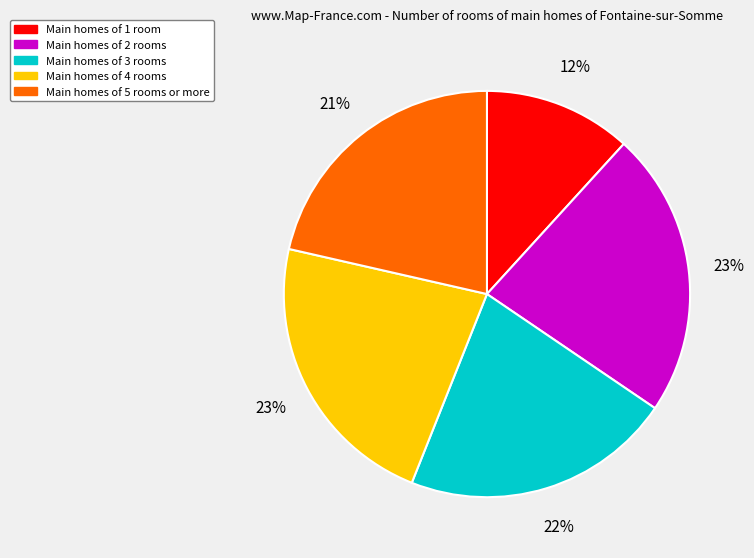

Is the sum of Main homes of 3 rooms and Main homes of 5 rooms or more greater than half?

No